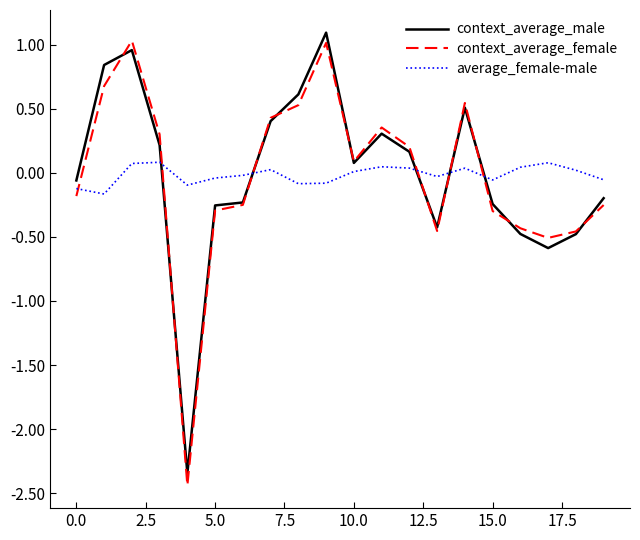

Which series ends up on top after the final intersection of context_average_male and average_female-male?

average_female-male